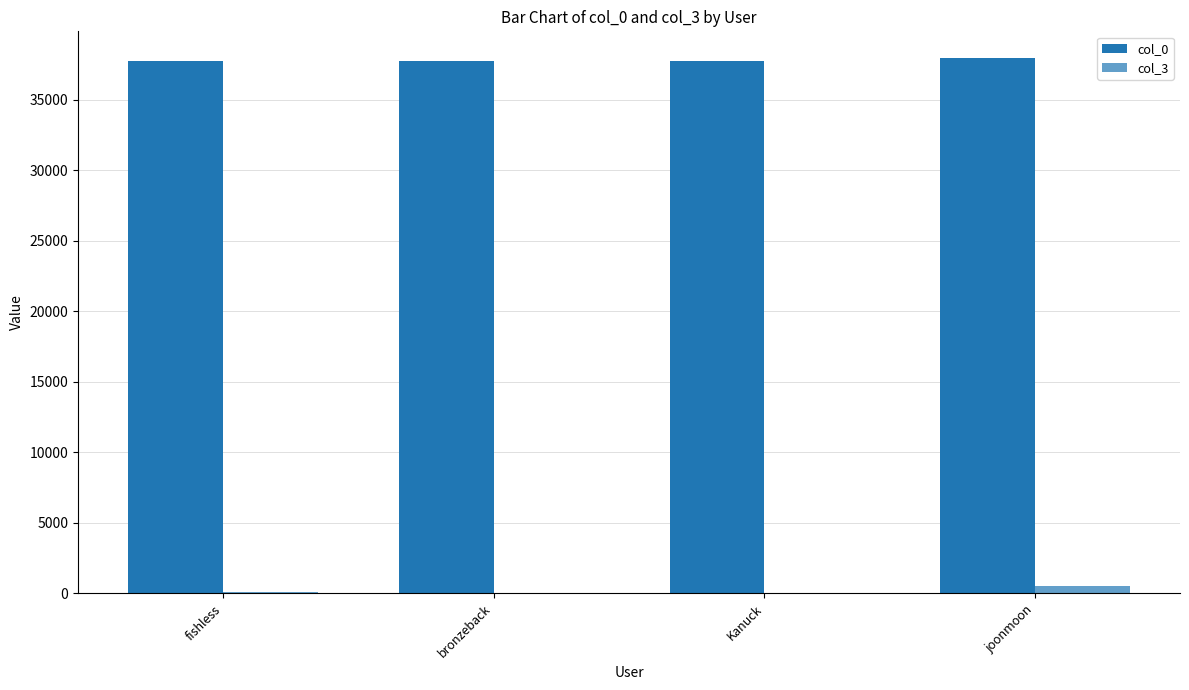

How many distinct data groups are displayed?

2